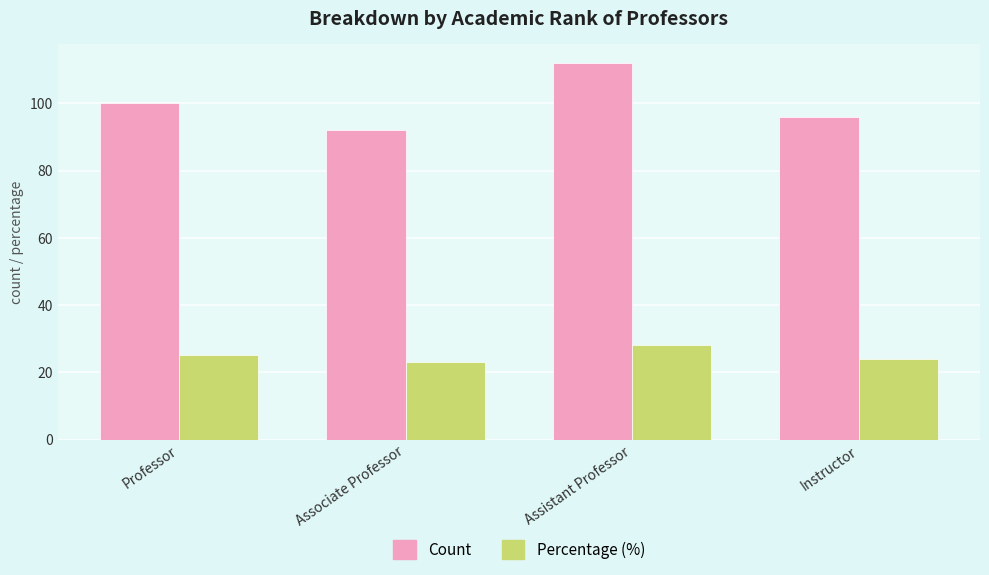

How many bars are there in total?

8